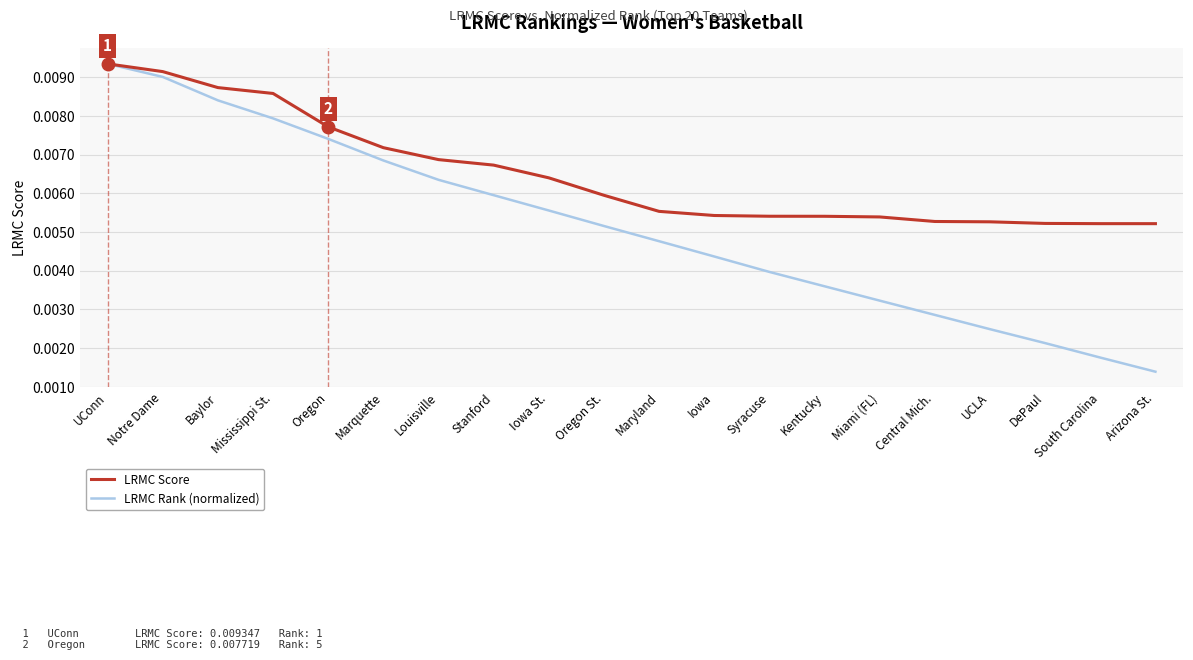

Which label corresponds to the largest value in the chart?

UConn